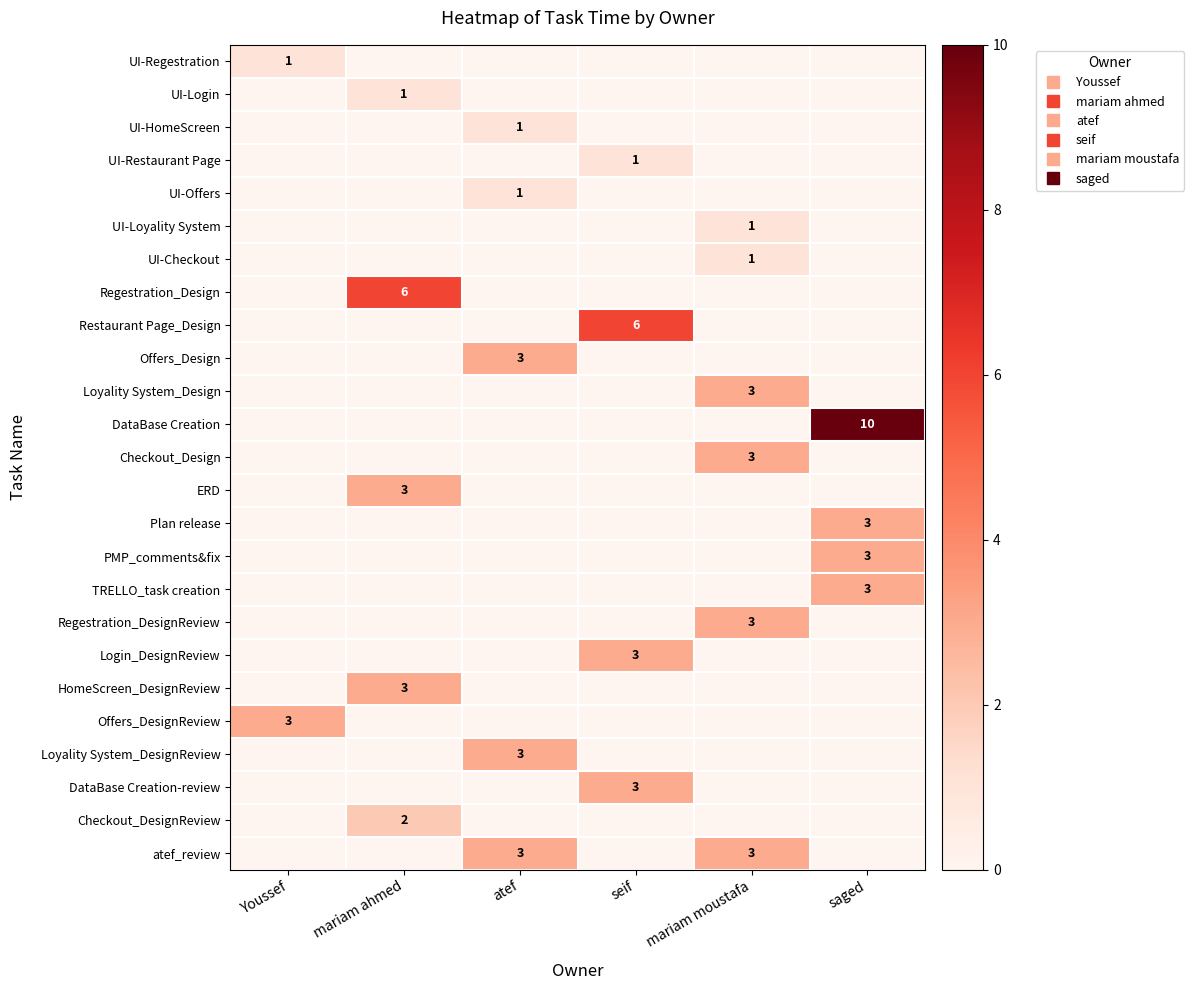

Which series has the largest range (max minus min)?

DataBase Creation